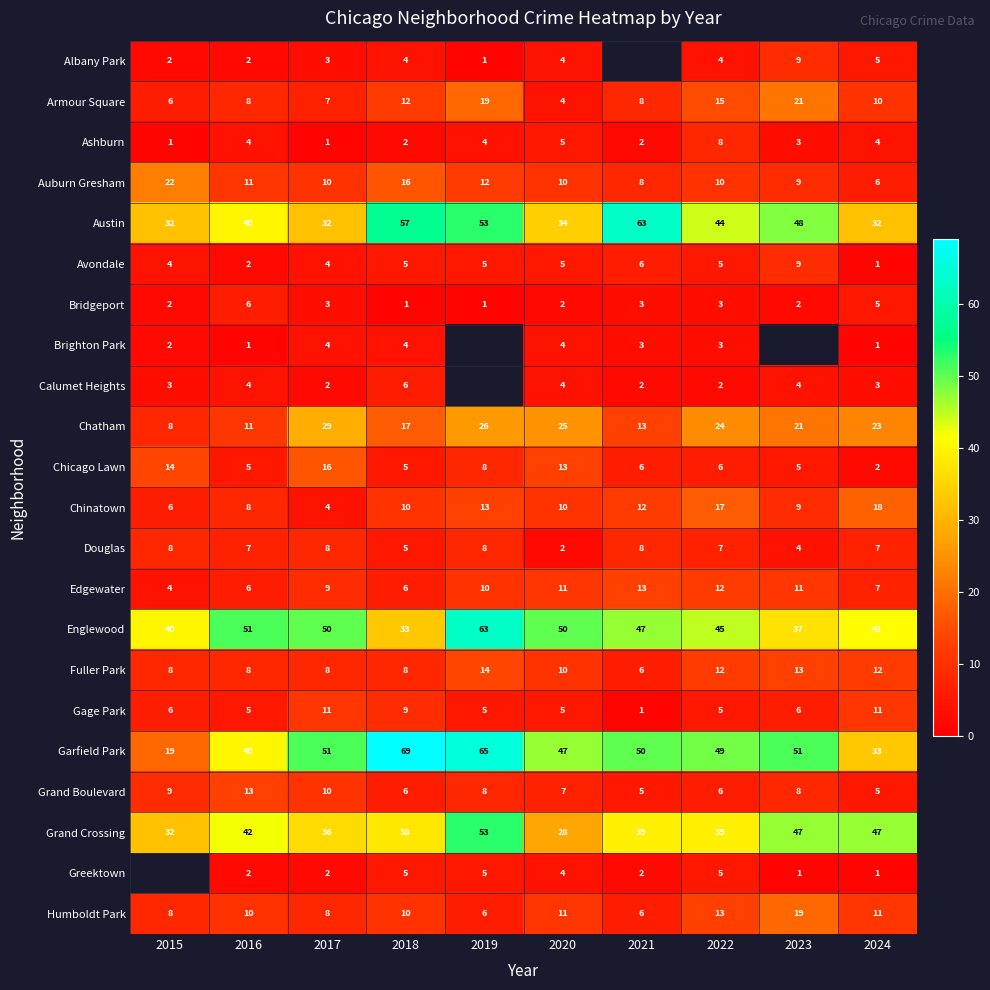

Is the value of Garfield Park at 2016 greater than the value of Chinatown at 2017?

Yes